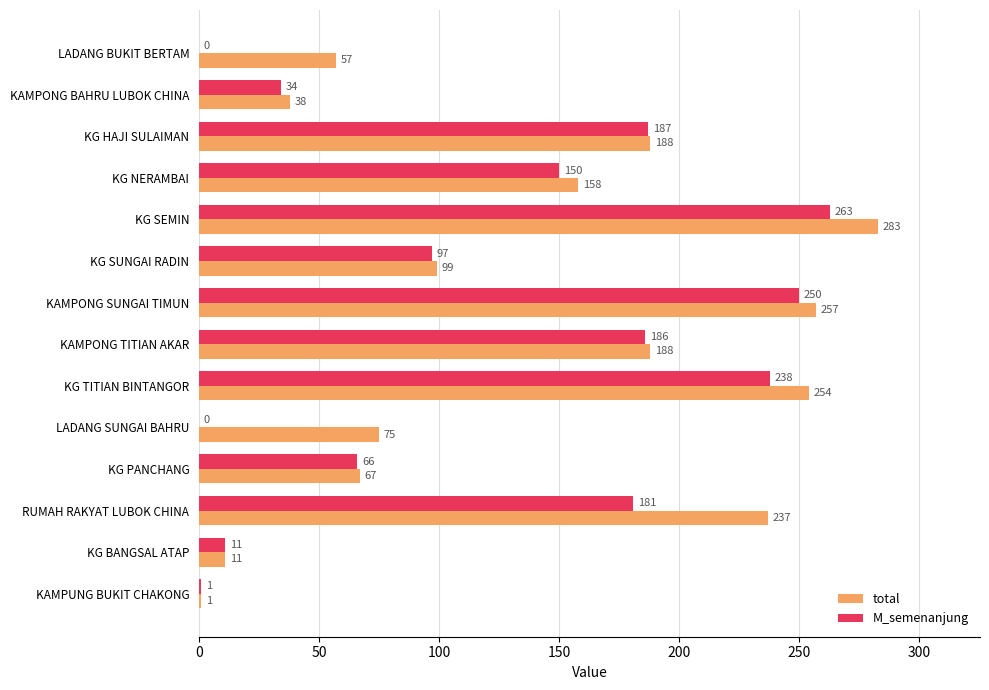

Between LADANG BUKIT BERTAM and KG HAJI SULAIMAN, which series saw the biggest shift?

M_semenanjung